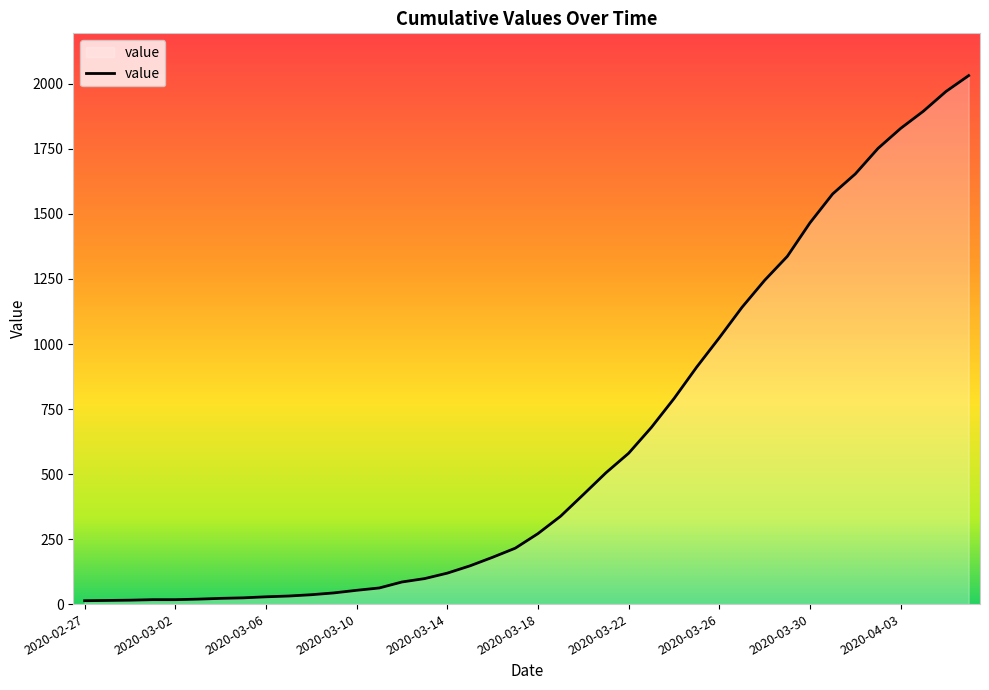

What is the maximum value shown in the chart?

2032